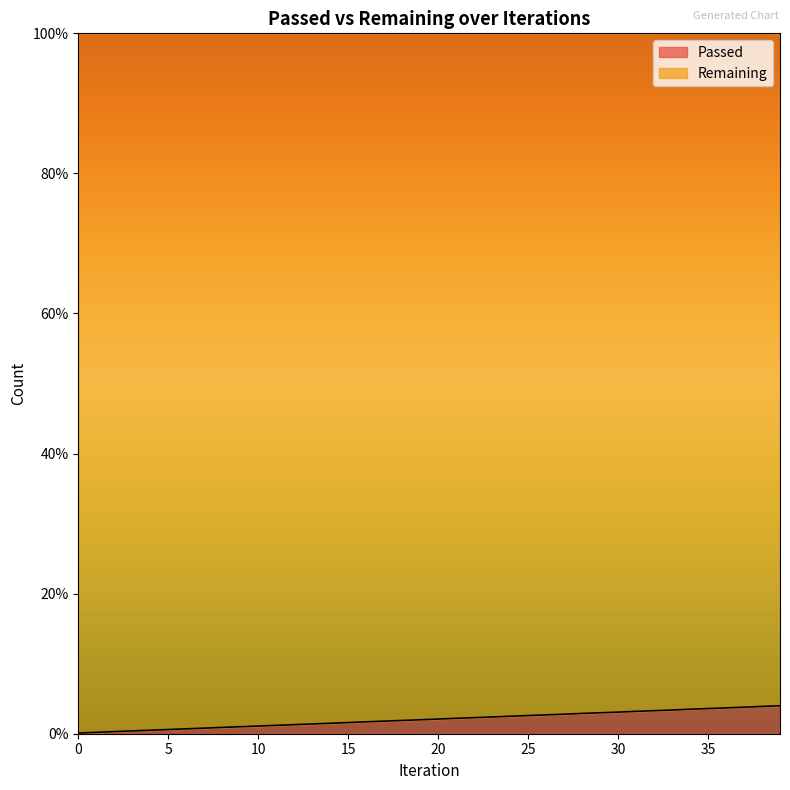

Count the number of categories in the chart.

40